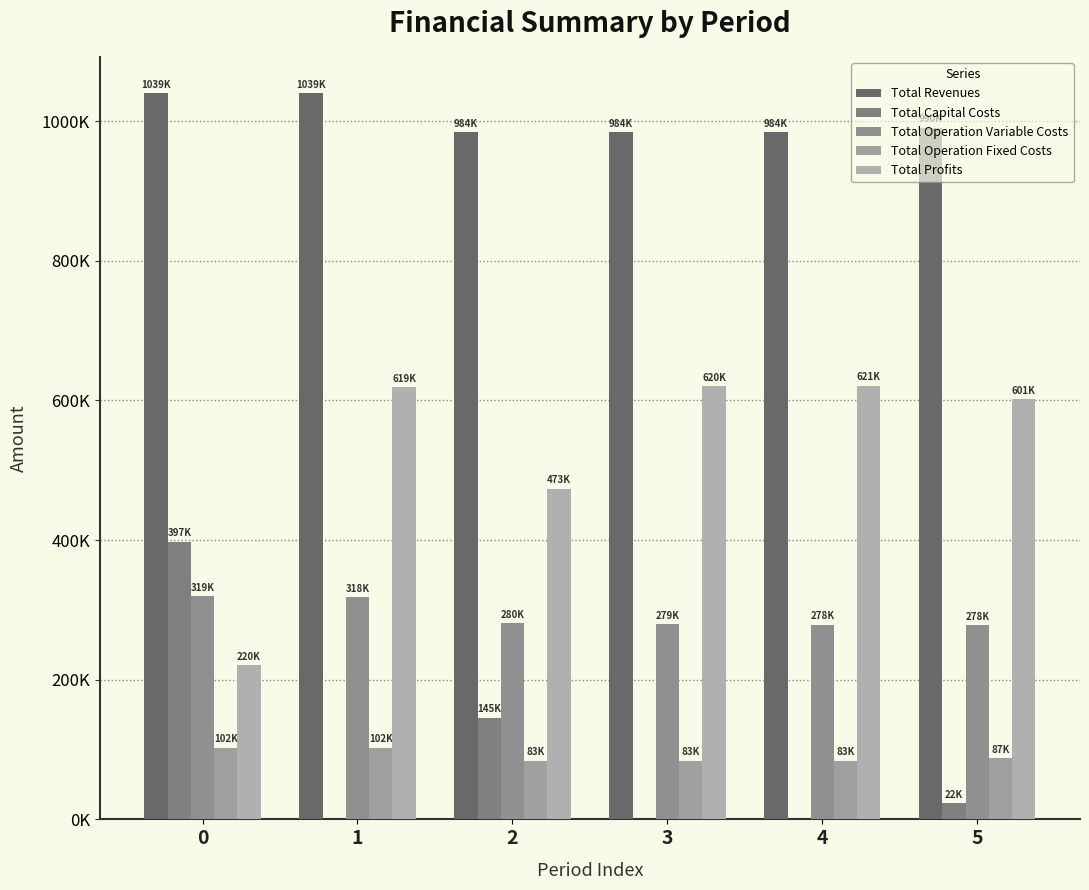

Are the bars grouped side by side (vs. stacked)?

Yes